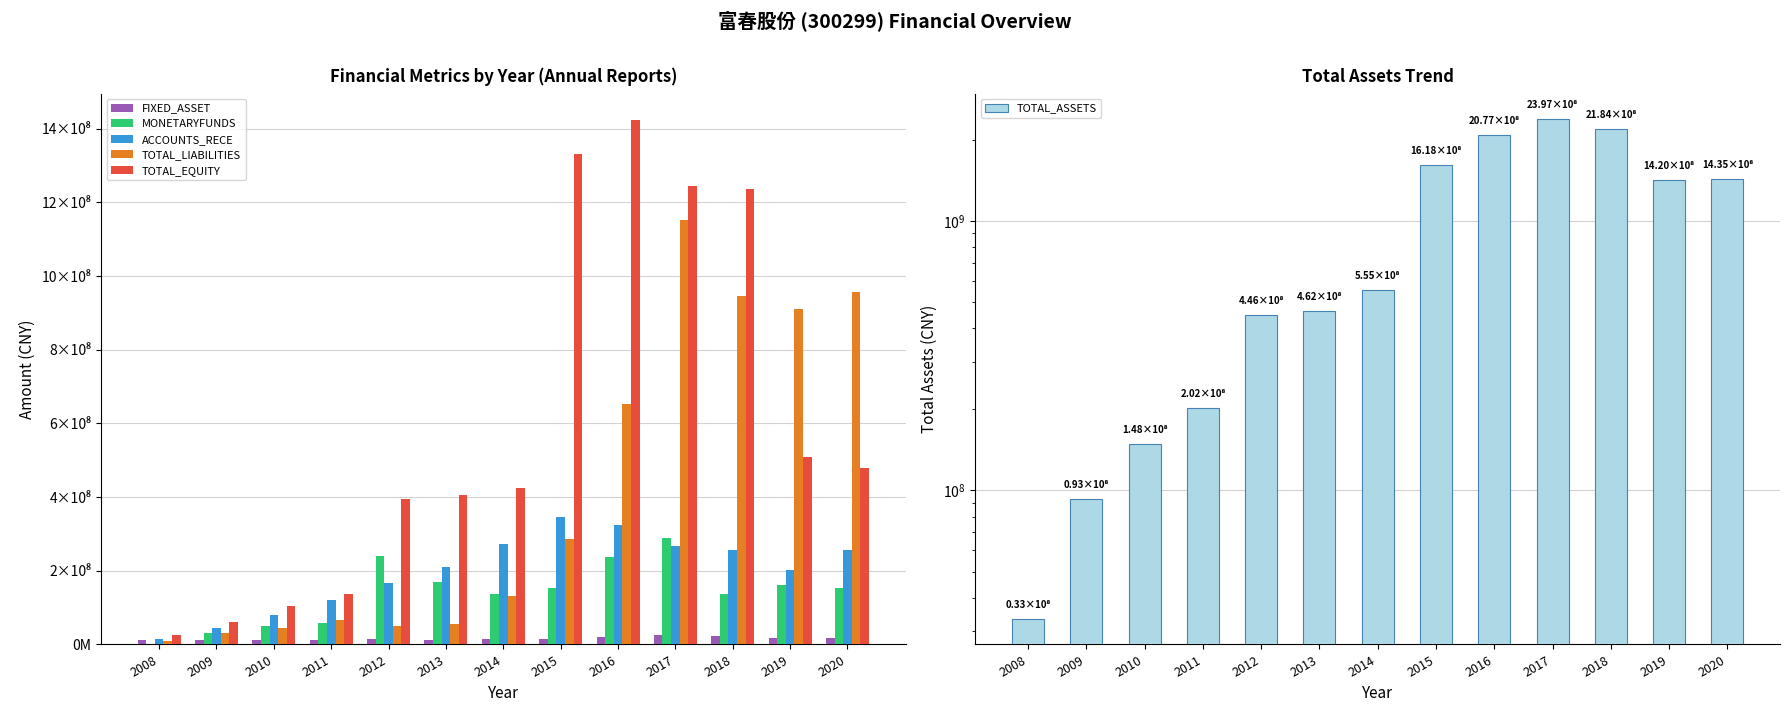

What is the sum of all TOTAL_EQUITY values?

7775305014.2